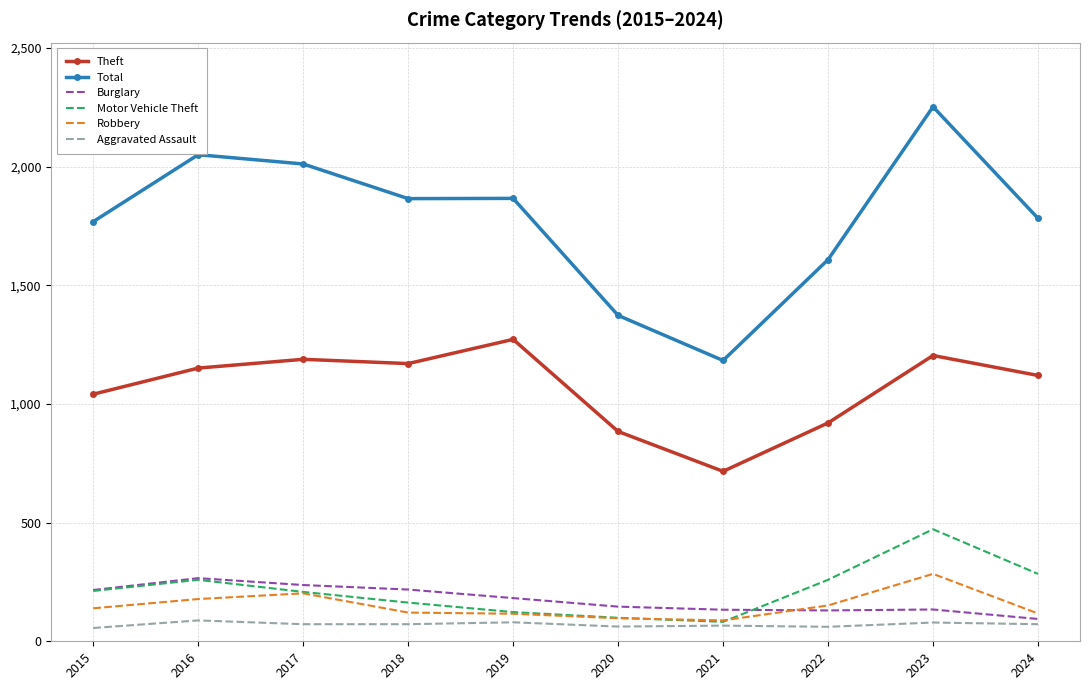

What is the difference between the Motor Vehicle Theft values at 2022 and 2021?

177